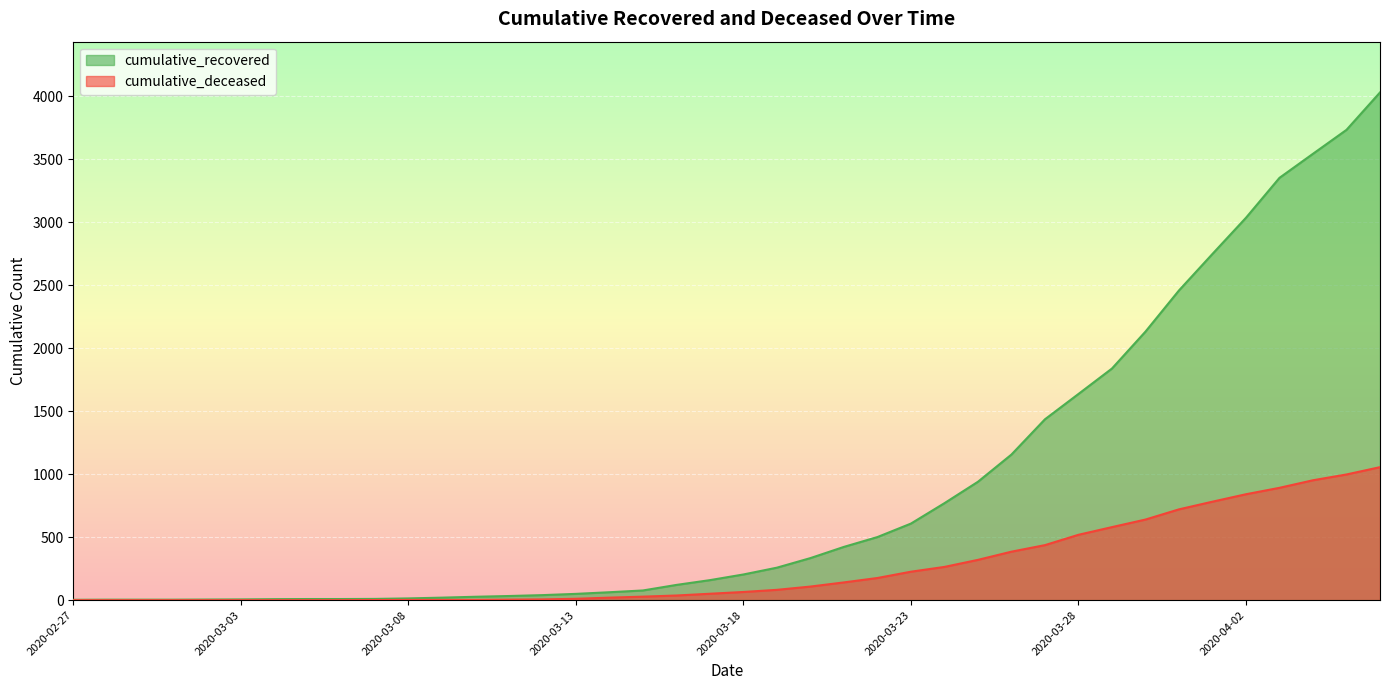

Reading left to right, transcribe all the data shown in this chart.

cumulative_recovered: 3	4	4	4	5	6	8	9	9	10	14	20	27	33	40	50	63	77	121	159	204	258	334	423	501	608	770	940	1156	1436	1637	1839	2132	2459	2749	3036	3353	3544	3734	4031
cumulative_deceased: 0	0	0	0	0	0	0	0	0	1	2	2	2	4	6	11	20	28	37	51	65	82	108	141	176	226	264	320	385	437	519	580	640	721	782	841	892	952	998	1056